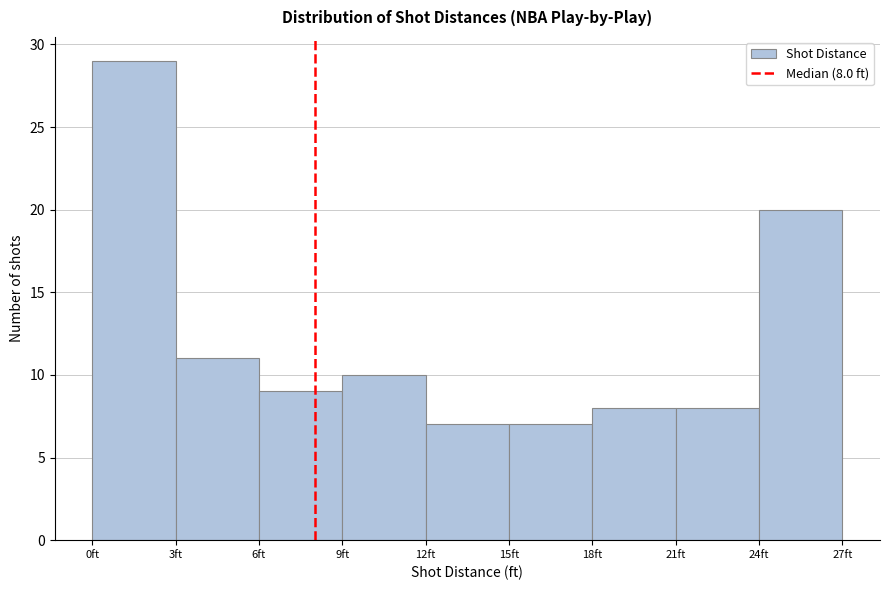

Over which range of the x-axis is the bar tallest?

0 to 3